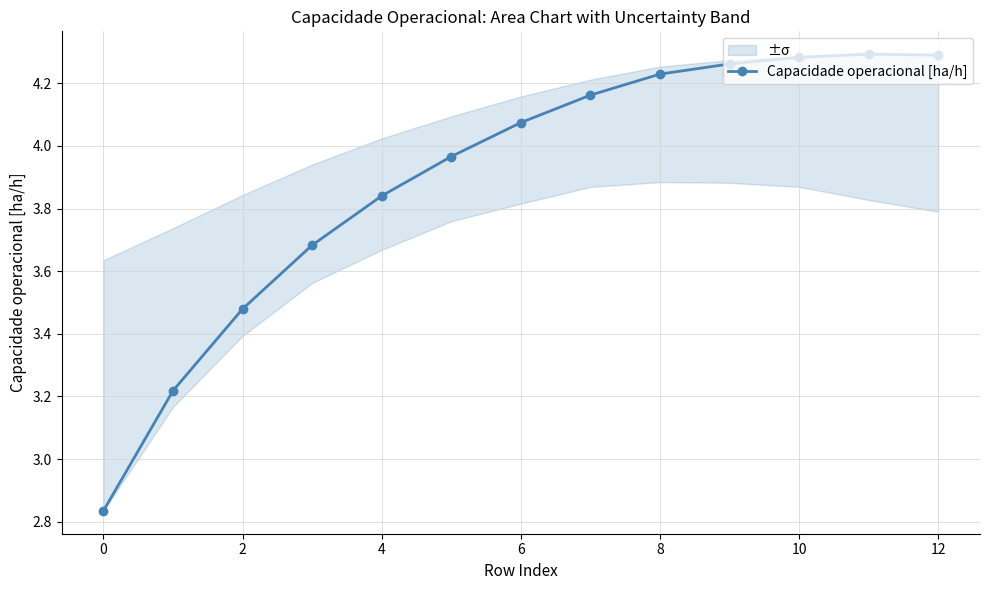

Reading right to left, what are all the values shown in this chart?

4.3	4.3	4.3	4.3	4.2	4.2	4.1	4.0	3.8	3.7	3.5	3.2	2.8